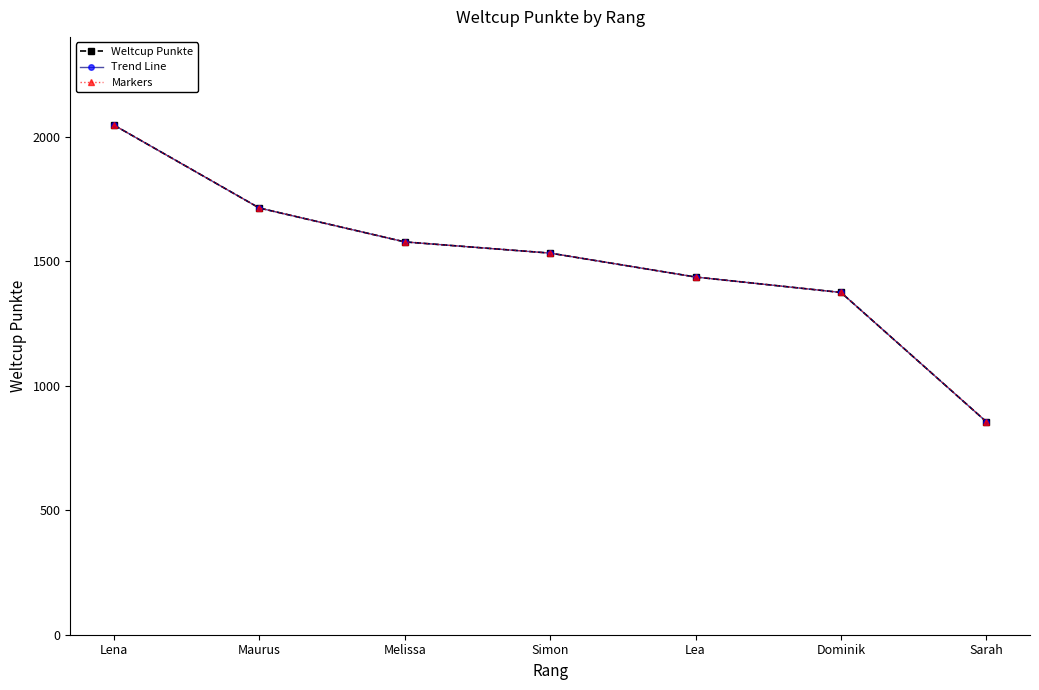

What position from the right is Maurus?

6